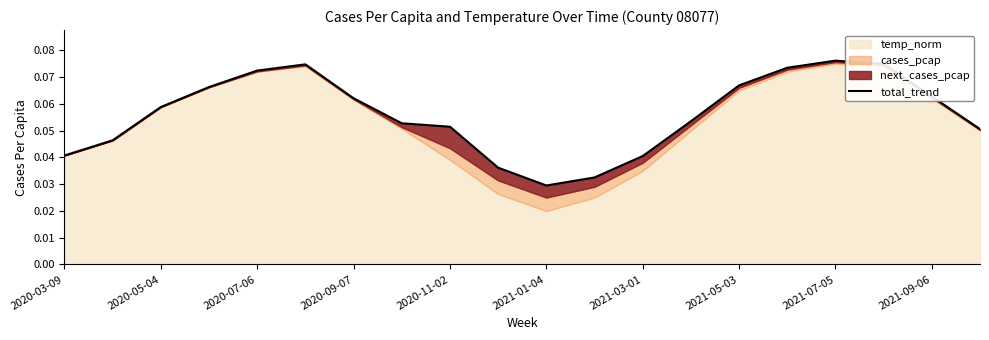

What position from the right is 2020-05-04?

18